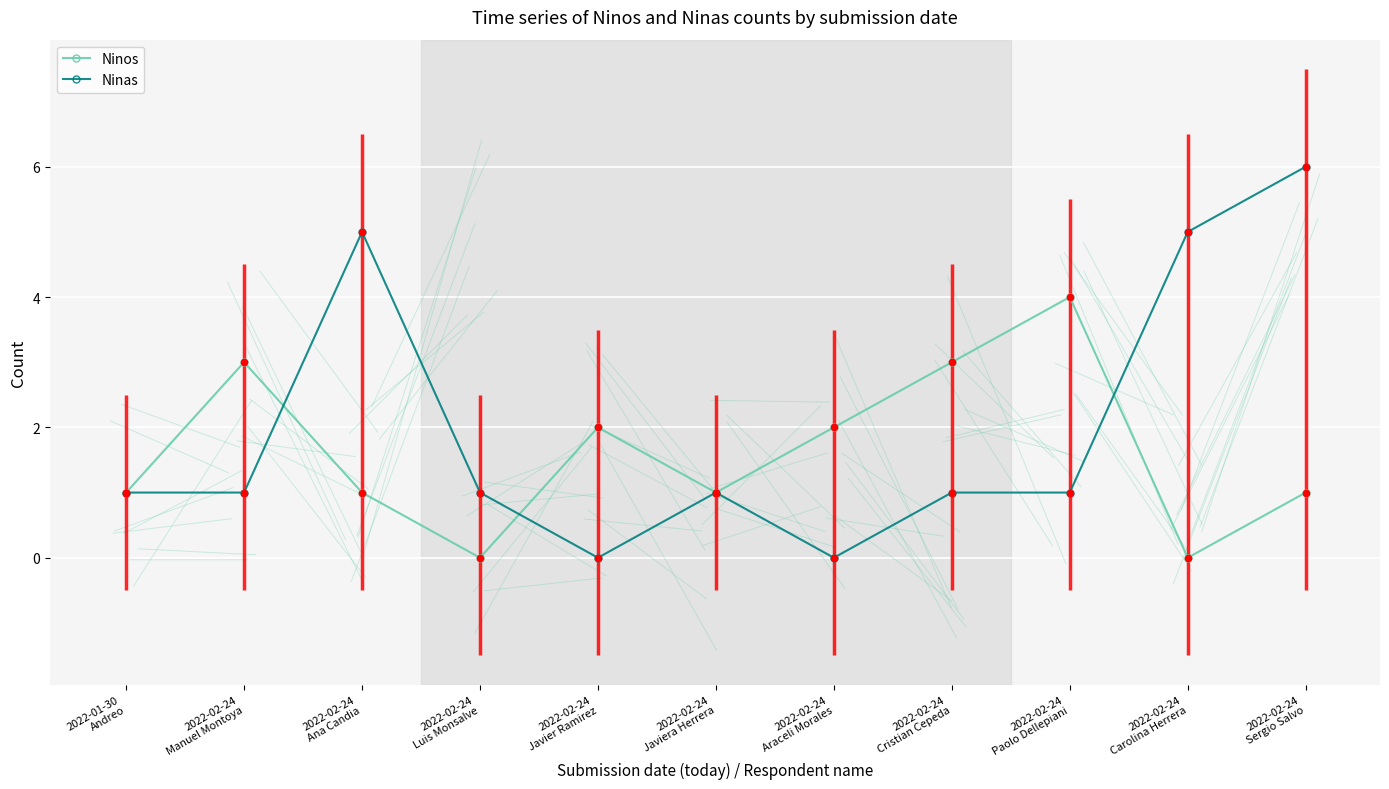

Which series has the widest spread of values?

Ninas